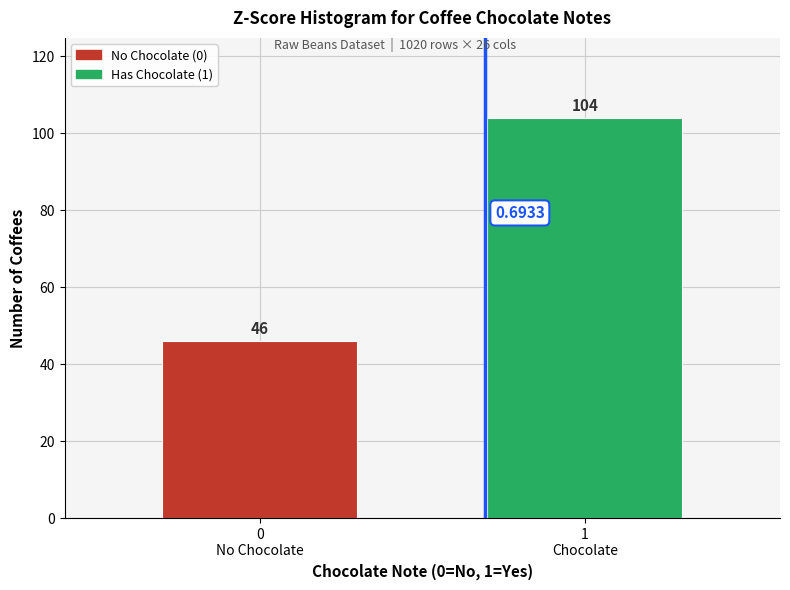

What is the sum of all values?

150